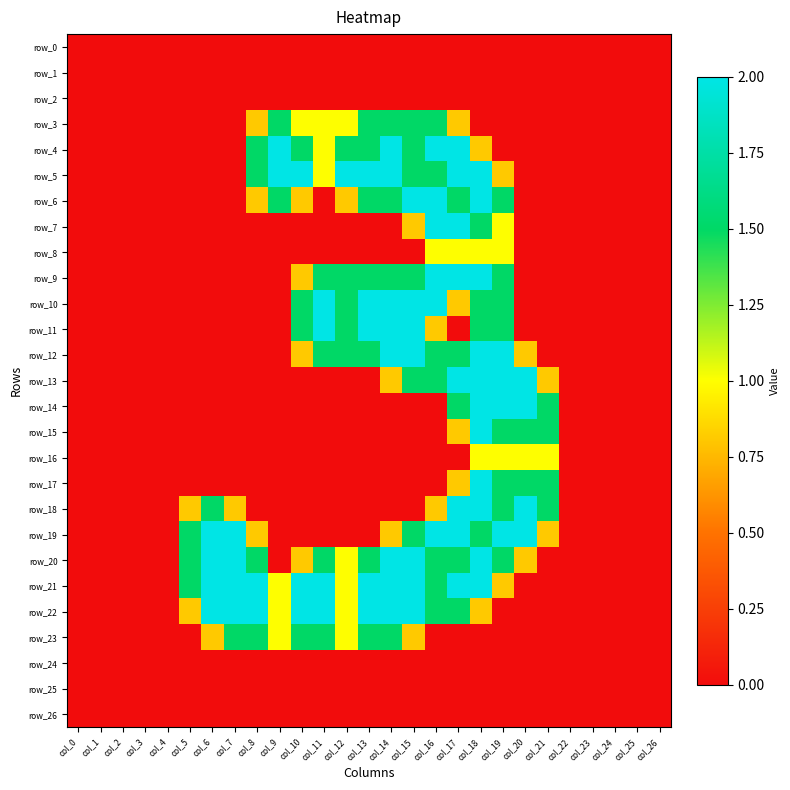

List the series in order of their peak value, lowest first.

row_0, row_1, row_2, row_24, row_25, row_26, row_8, row_16, row_3, row_23, row_4, row_5, row_6, row_7, row_9, row_10, row_11, row_12, row_13, row_14, row_15, row_17, row_18, row_19, row_20, row_21, row_22